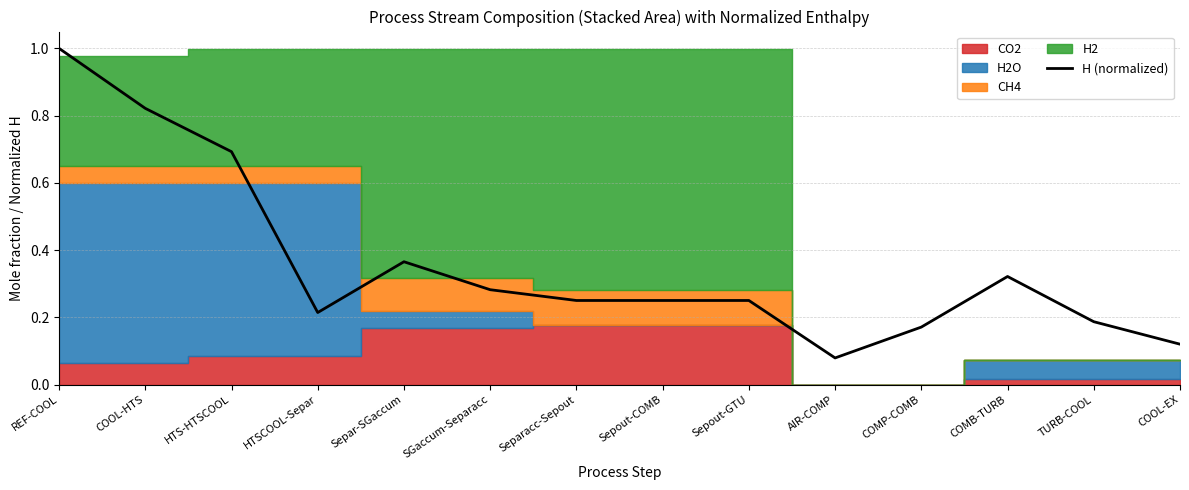

Reading left to right, list all the values displayed in this chart.

REF-COOL=1.0	COOL-HTS=0.8	HTS-HTSCOOL=0.7	HTSCOOL-Separ=0.2	Separ-SGaccum=0.4	SGaccum-Separacc=0.3	Separacc-Sepout=0.3	Sepout-COMB=0.3	Sepout-GTU=0.3	AIR-COMP=0.1	COMP-COMB=0.2	COMB-TURB=0.3	TURB-COOL=0.2	COOL-EX=0.1